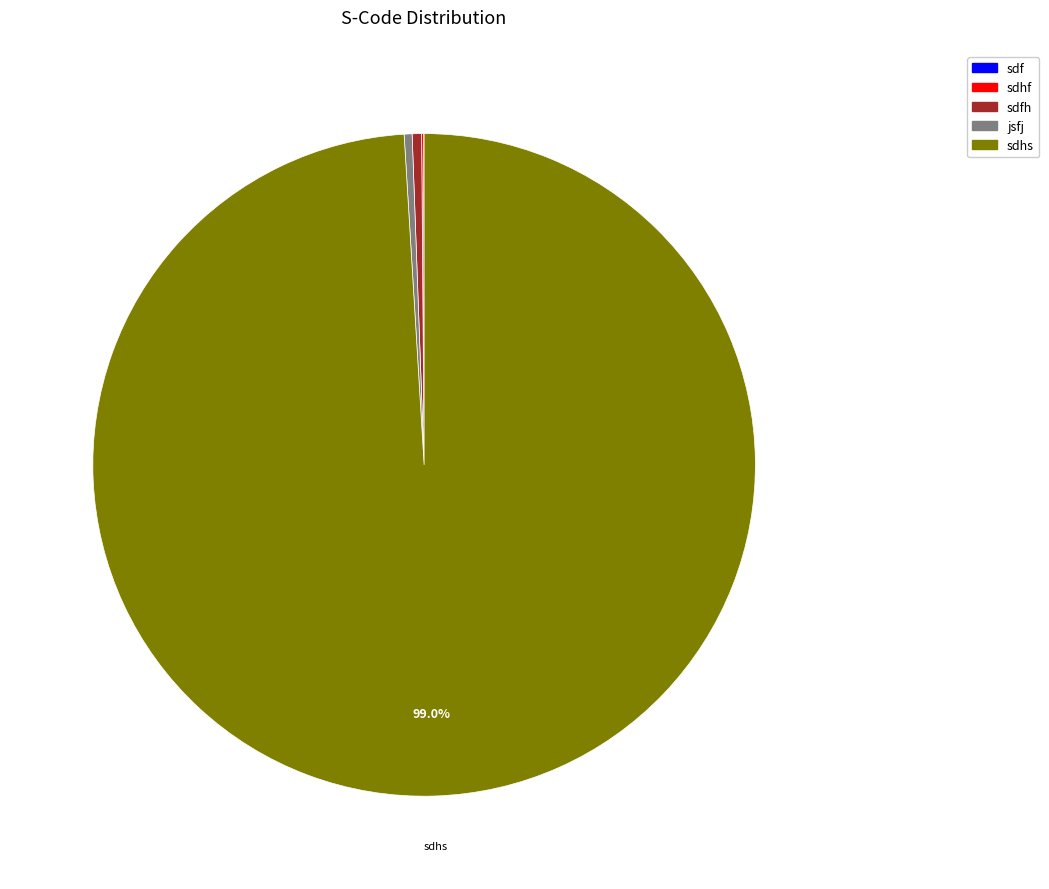

Which slice is the largest?

sdhs